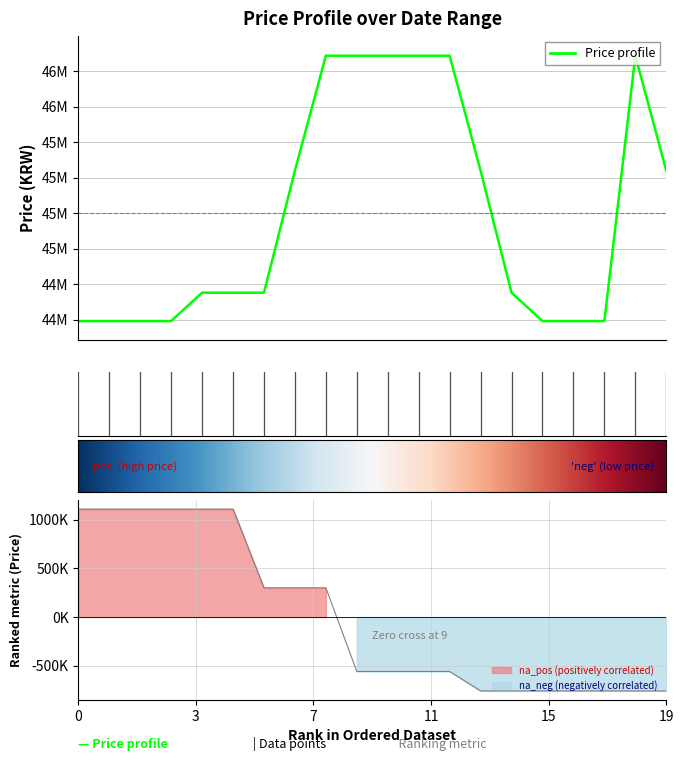

How many data points are less than 44690000?

7